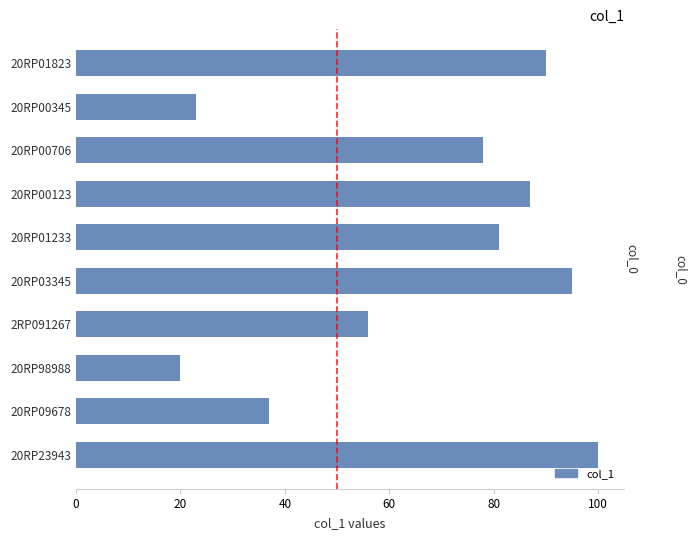

What position from the right is 20RP23943?

1